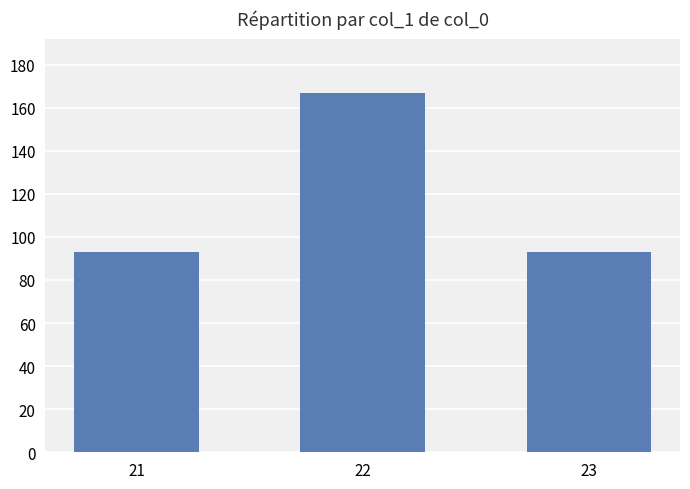

The value at 22 is 95. True or false?

False